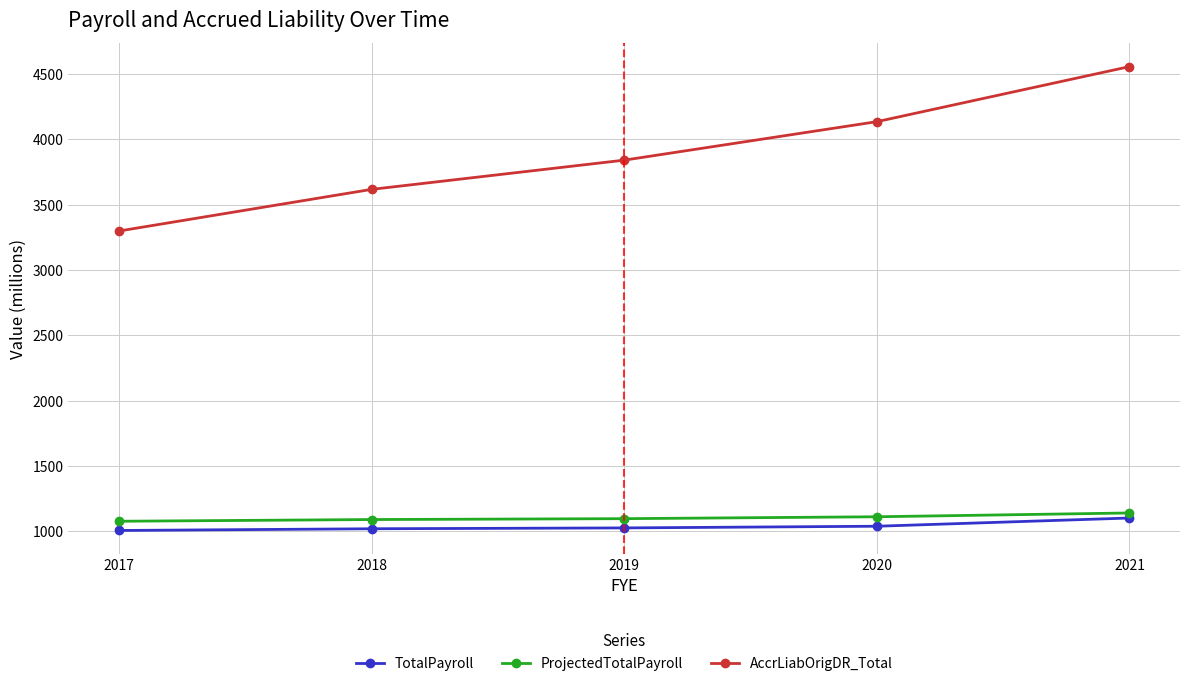

How many categories are shown in the chart?

5